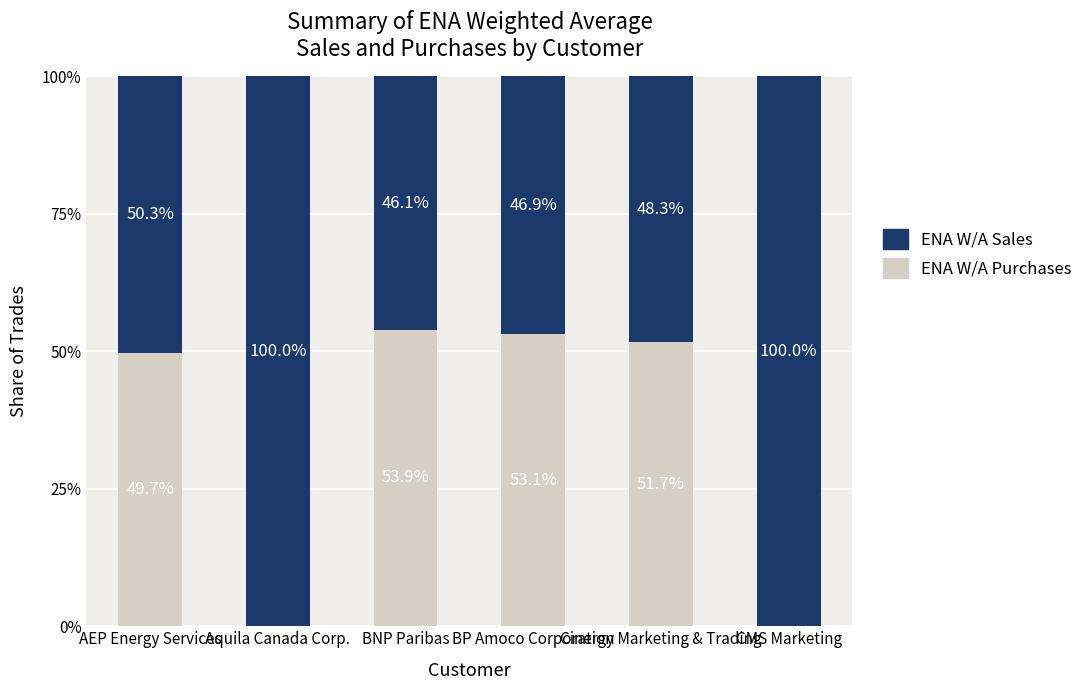

What is the highest value of the ENA W/A Purchases series?

53.9